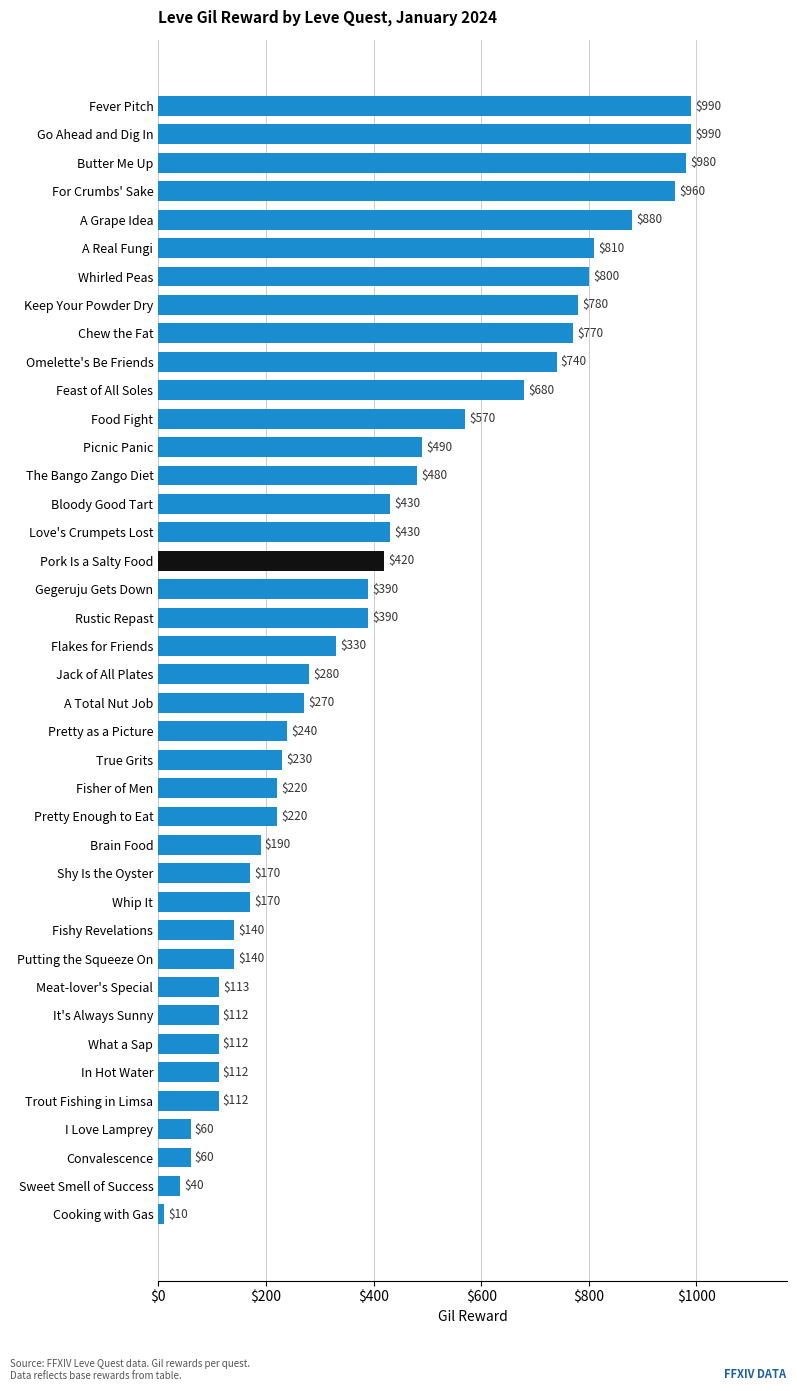

The chart shows a value of 384 at Pretty Enough to Eat. True or false?

False